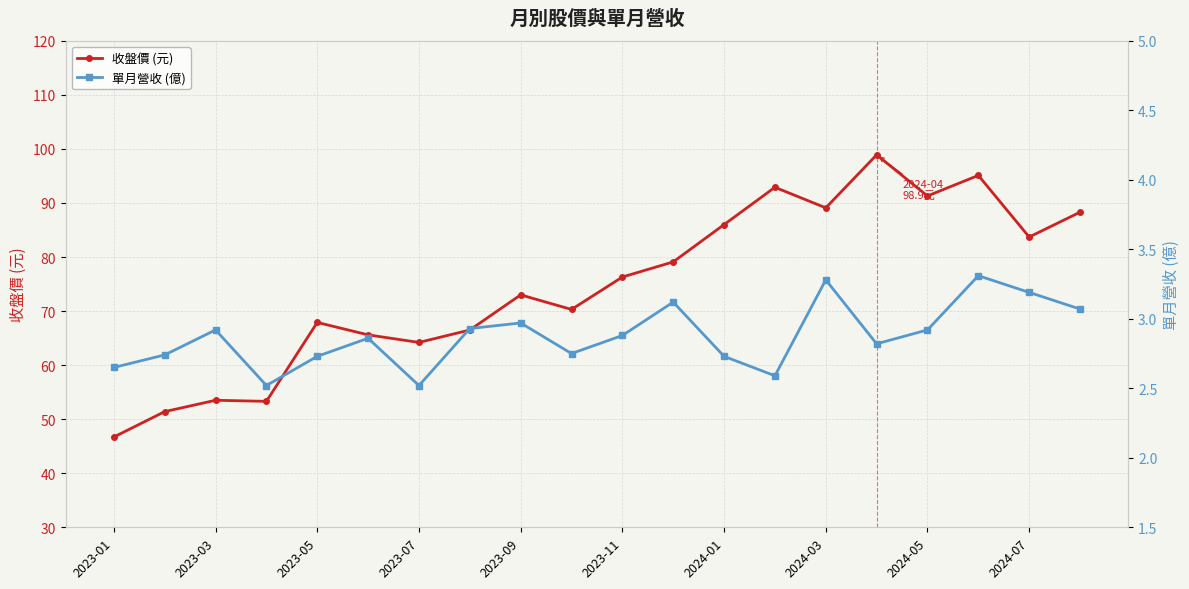

What is the highest value of the 收盤價 (元) series?

98.9